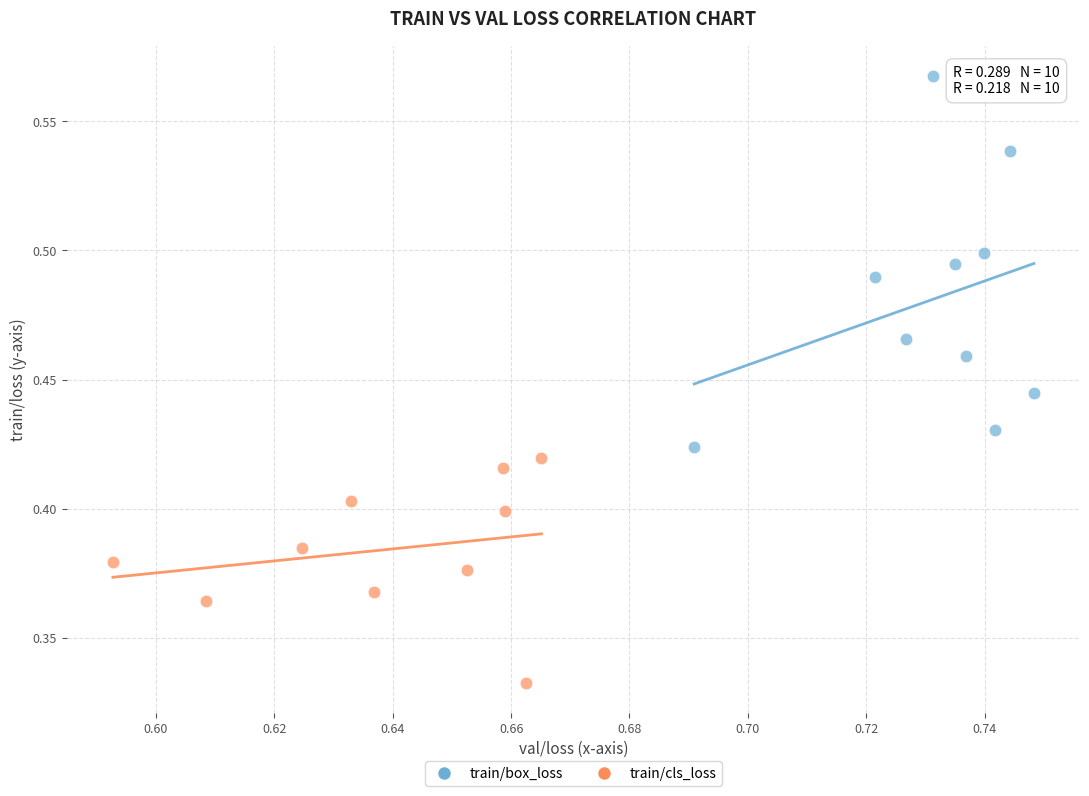

Which series reaches the maximum Y coordinate?

train/box_loss